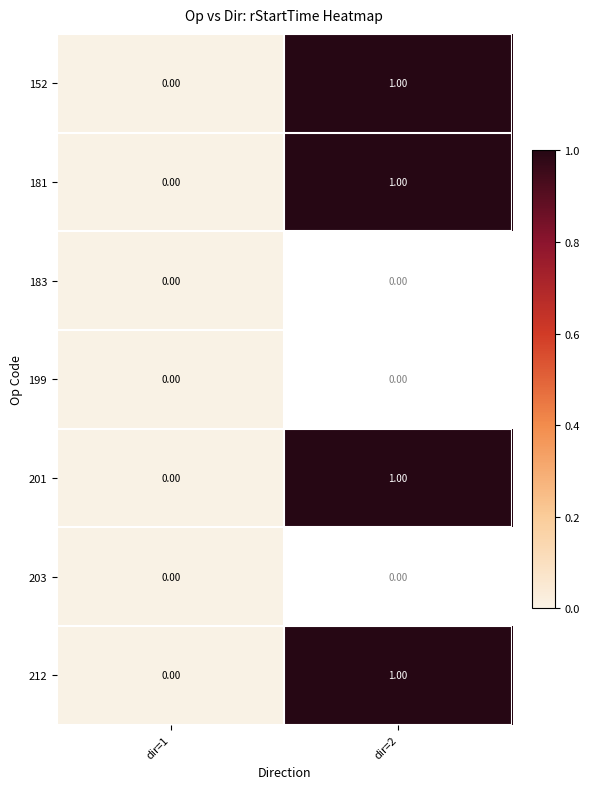

How many positive values does the 181 series have?

1